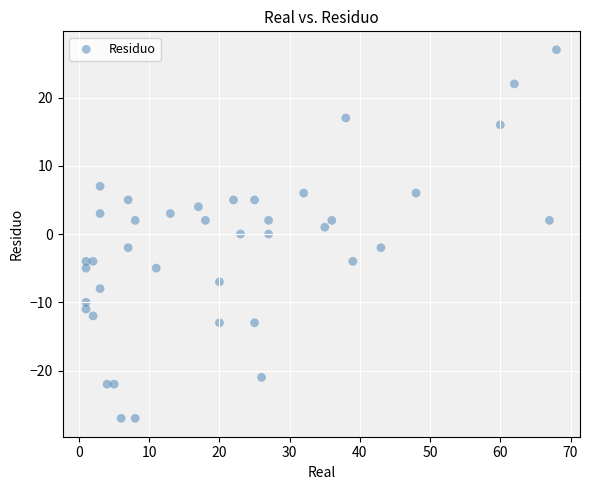

What is the range of Y values (max minus min)?

54